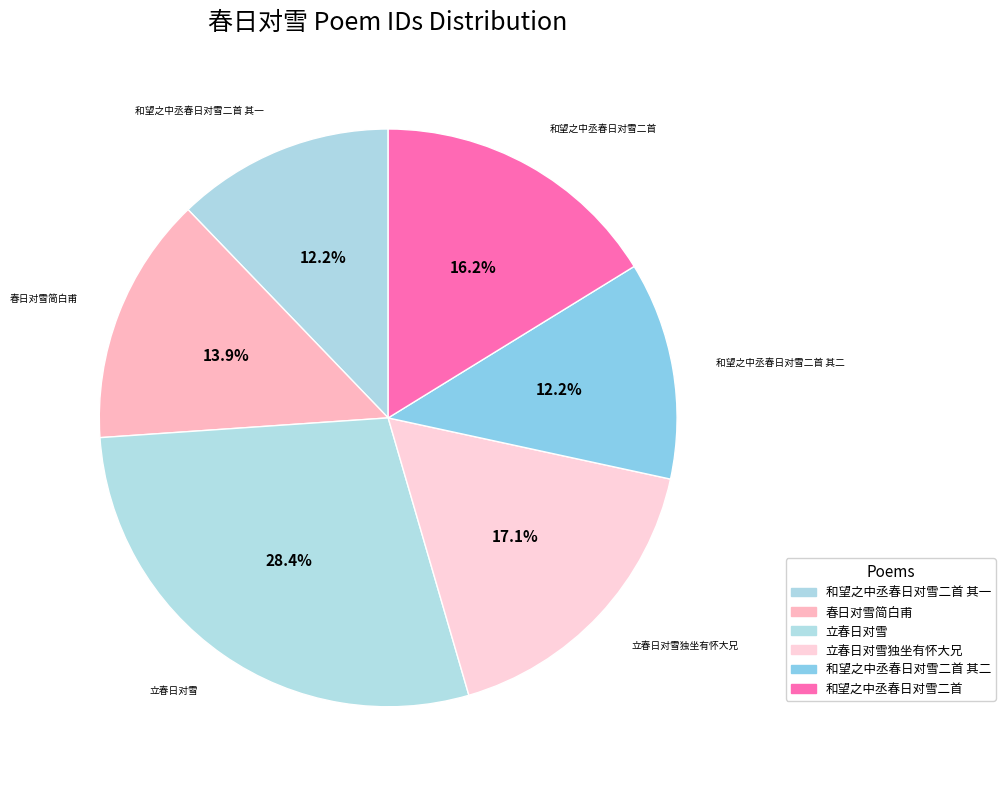

How many segments does this pie chart have?

6